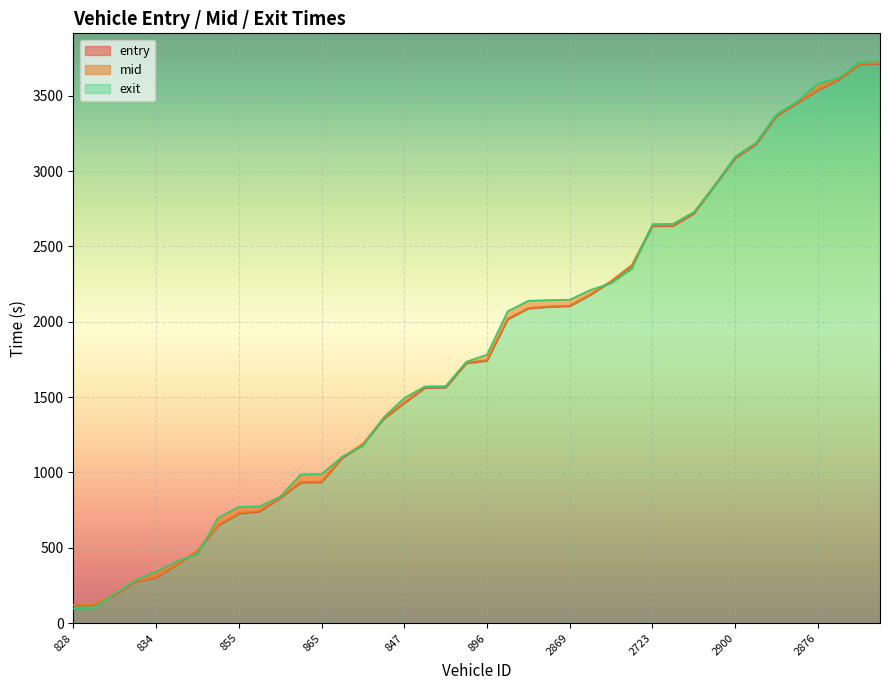

At which label is mid closest to 1919?

2833